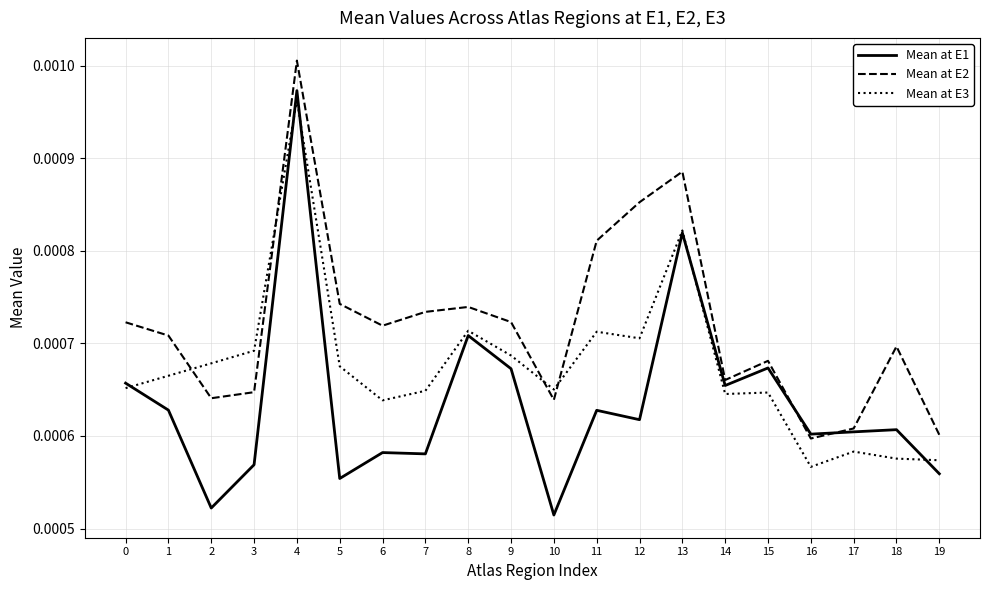

Which series has the widest spread of values?

Mean at E1